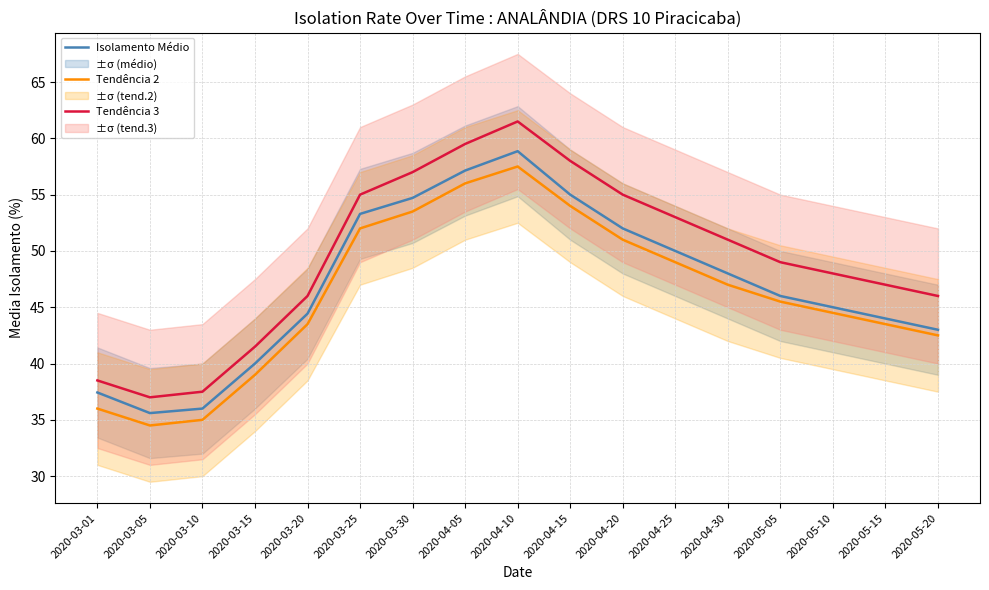

True or false: Isolamento Médio has more than 2 interior local peaks.

False